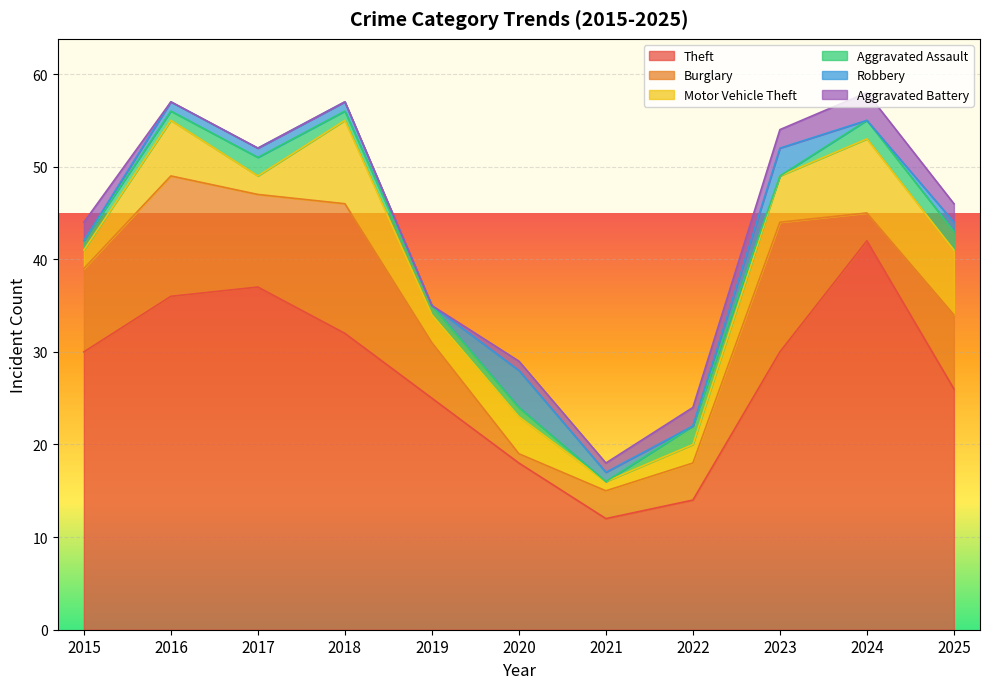

True or false: Aggravated Assault and Robbery intersect in this chart.

True